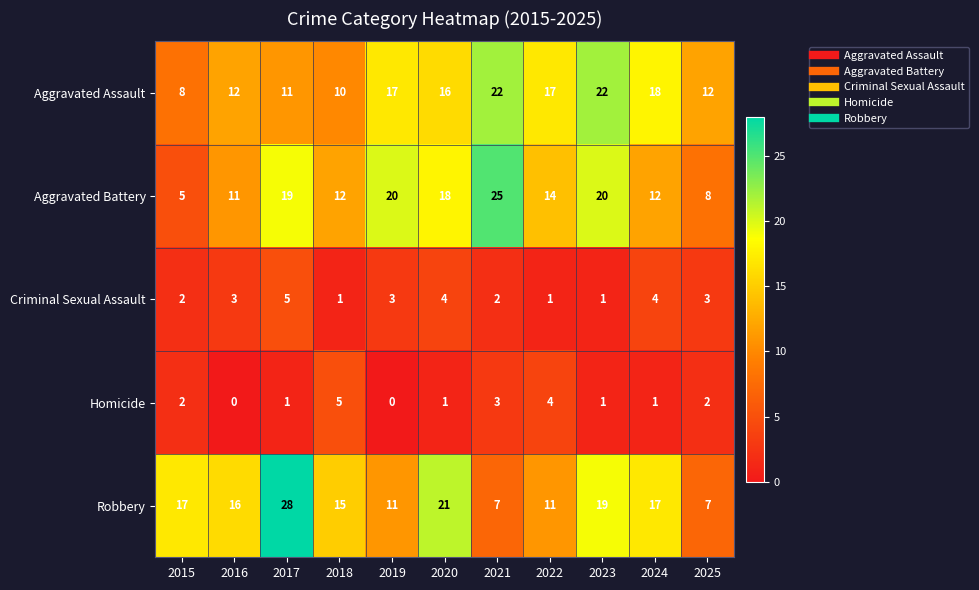

Which series has the widest spread of values?

Robbery